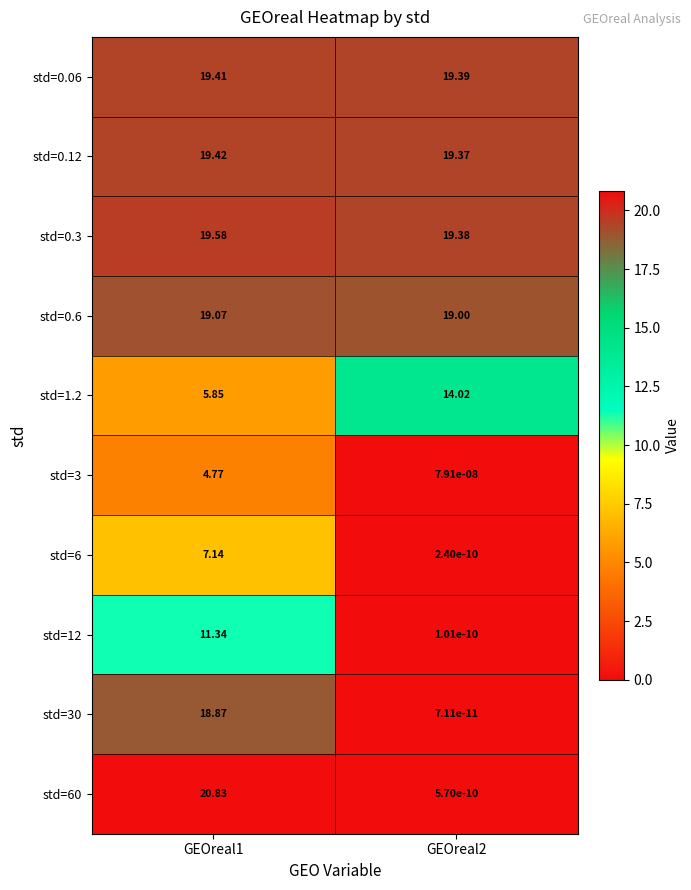

Is the value of std=0.6 at GEOreal2 greater than the value of std=1.2 at GEOreal2?

Yes